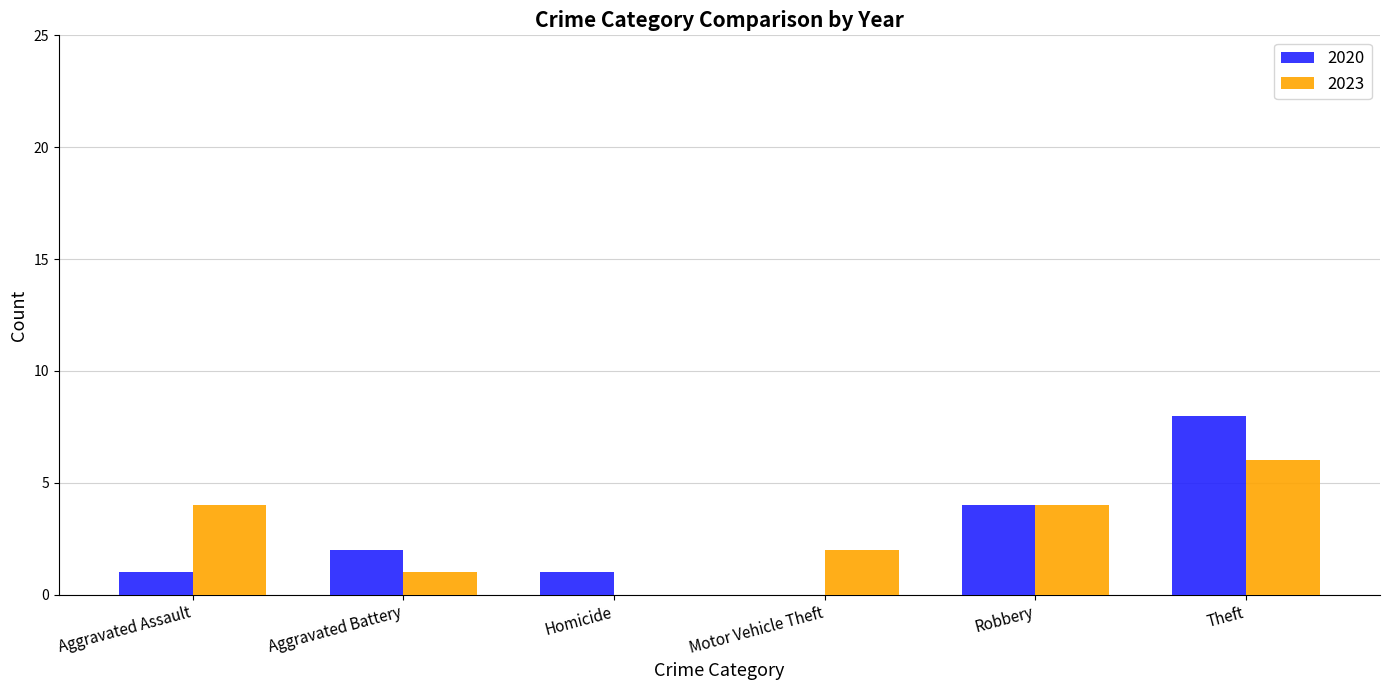

Is the value of 2023 at Homicide greater than the value of 2020 at Theft?

No